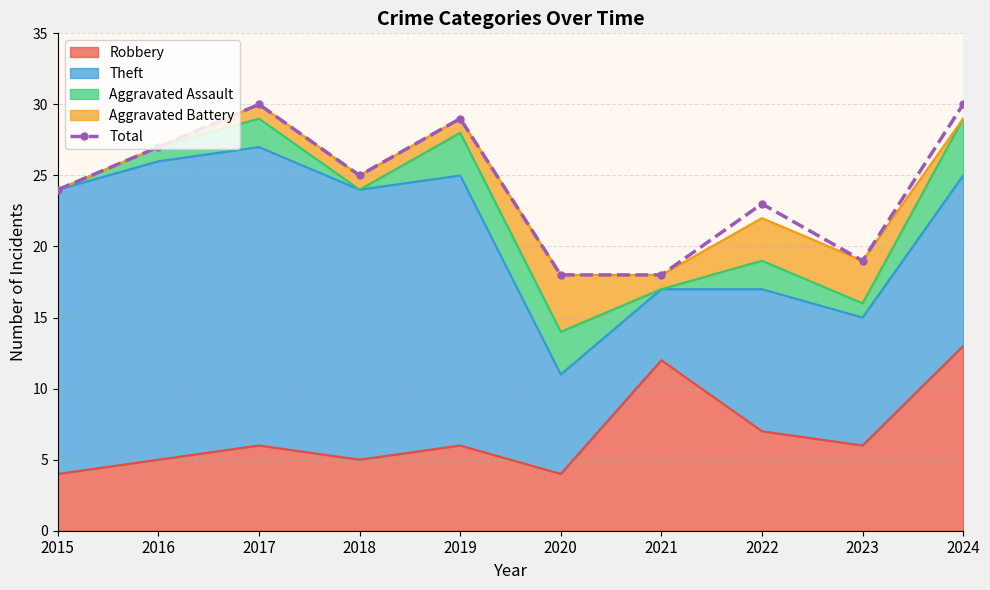

Rank the categories by value from highest to lowest.

2017, 2024, 2019, 2016, 2018, 2015, 2022, 2023, 2020, 2021